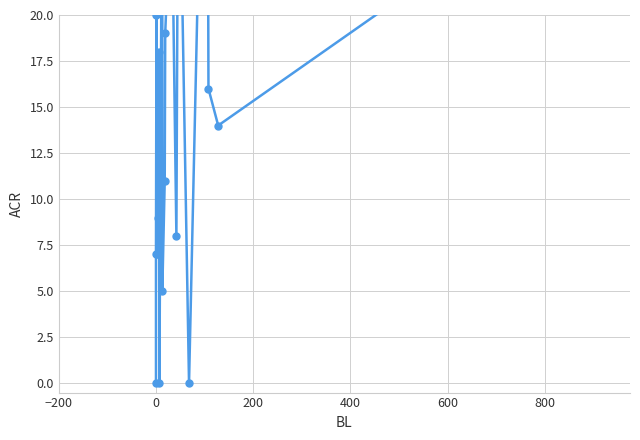

How many values are above zero?

20